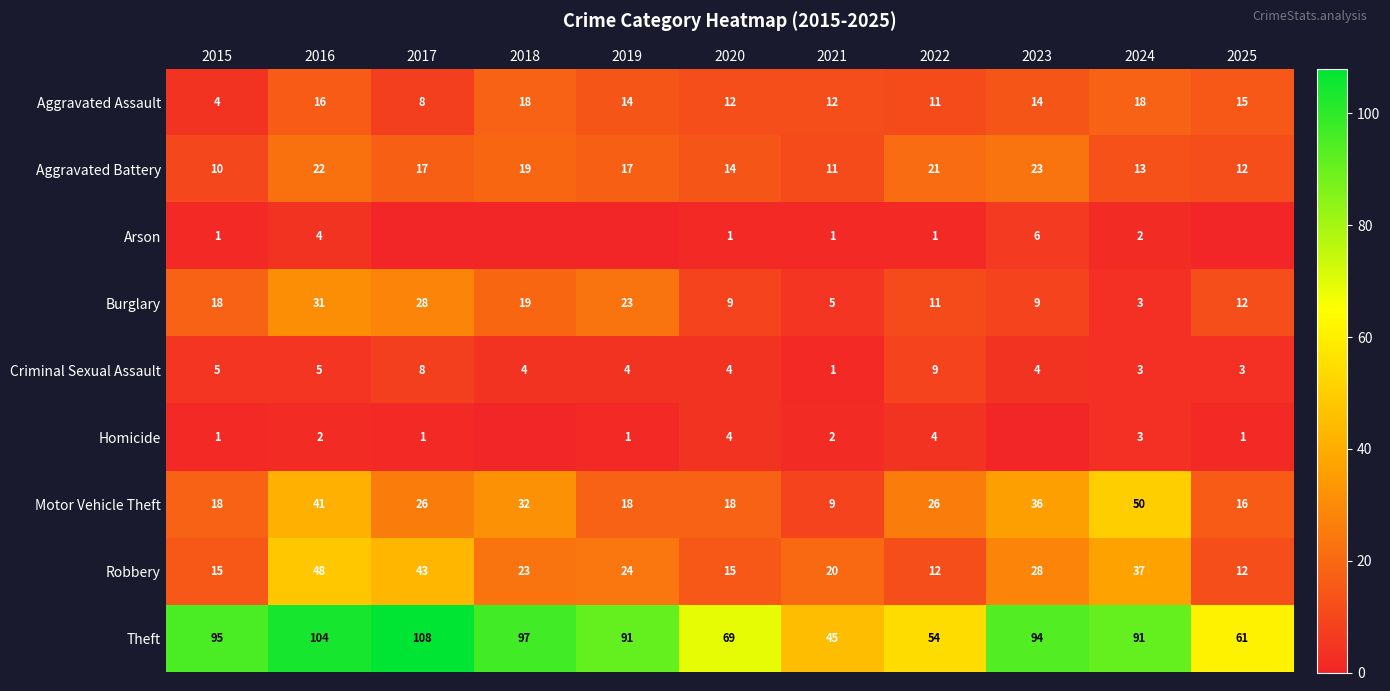

Which category has the lowest value in the Aggravated Battery series?

2015